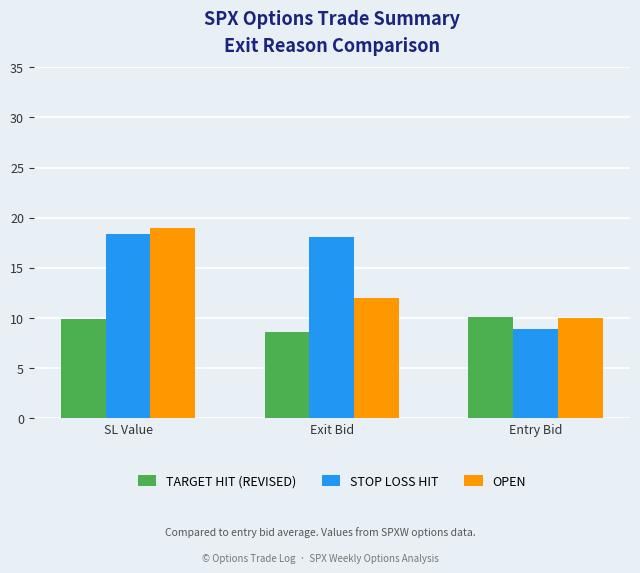

List the series in order of their overall mean, lowest first.

TARGET HIT (REVISED), OPEN, STOP LOSS HIT